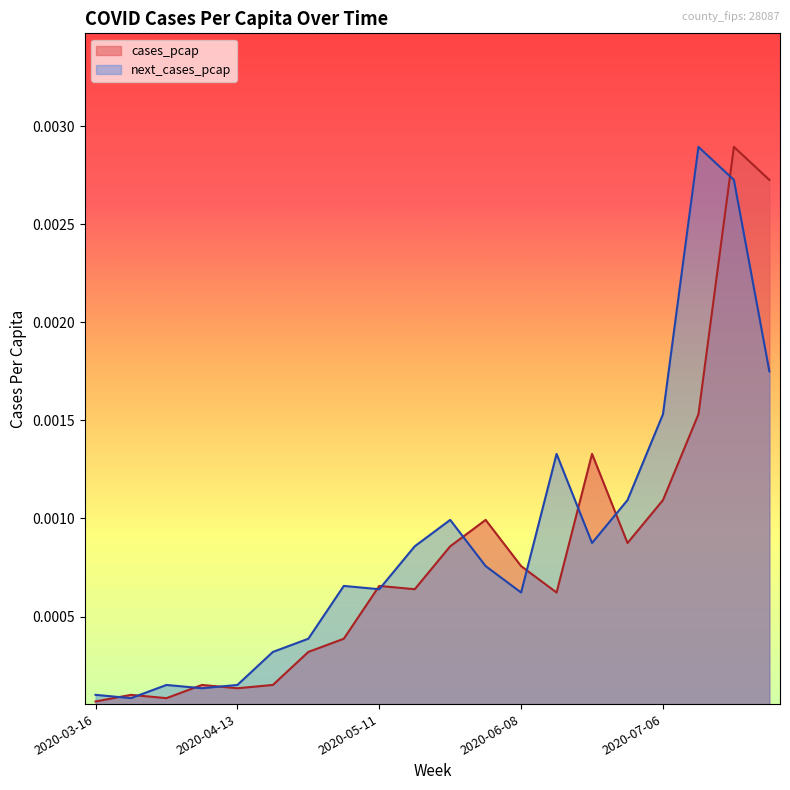

The cases_pcap series shows 0.0 at 2020-06-01. True or false?

True